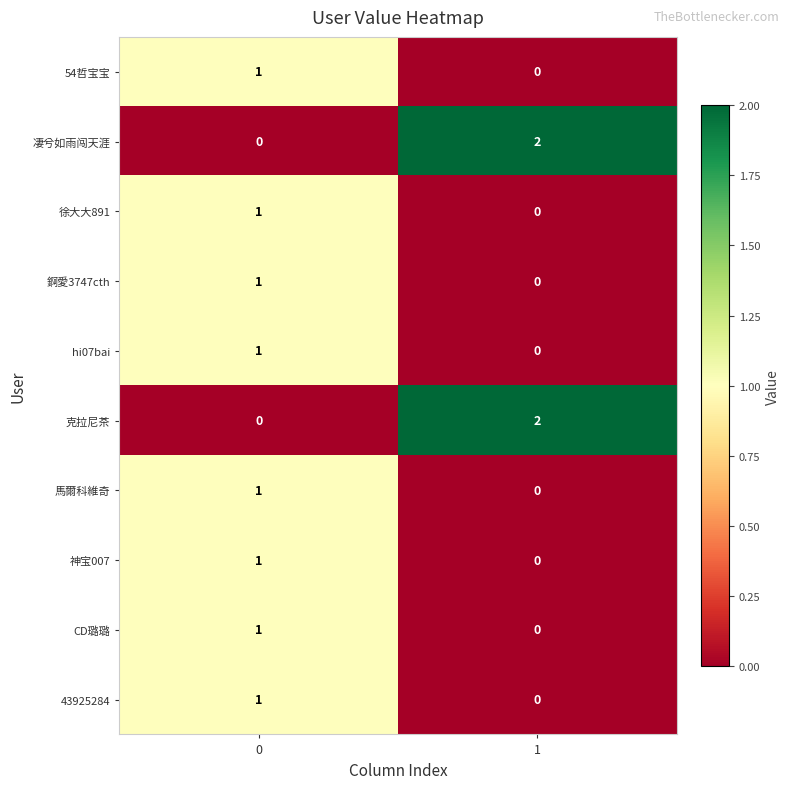

How many data points in 凄兮如雨闯天涯 are less than 2?

1